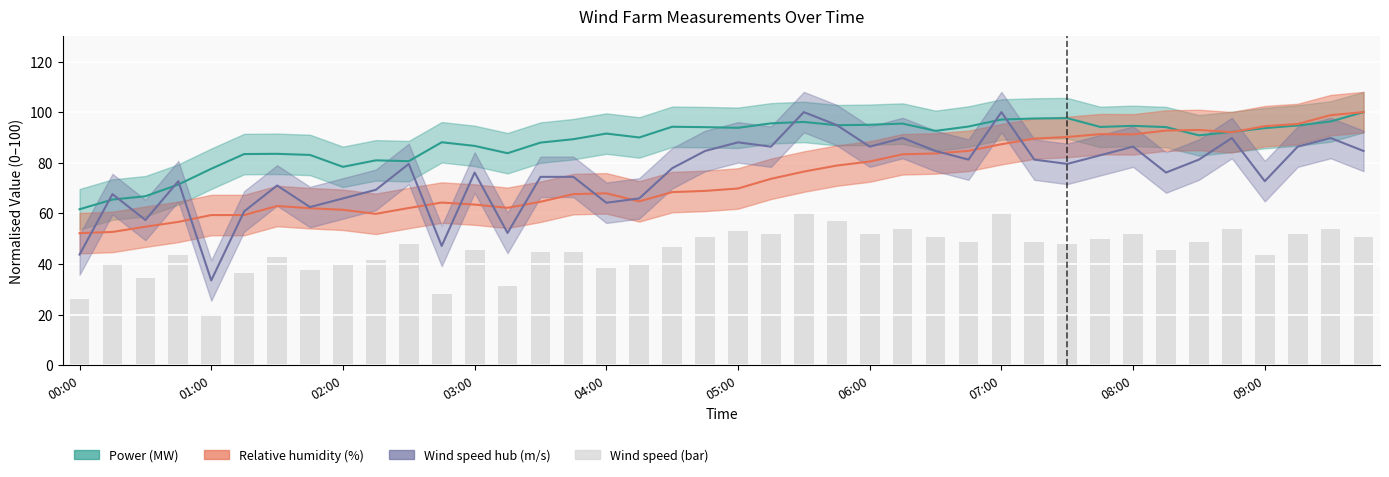

What is the average value?

45.3